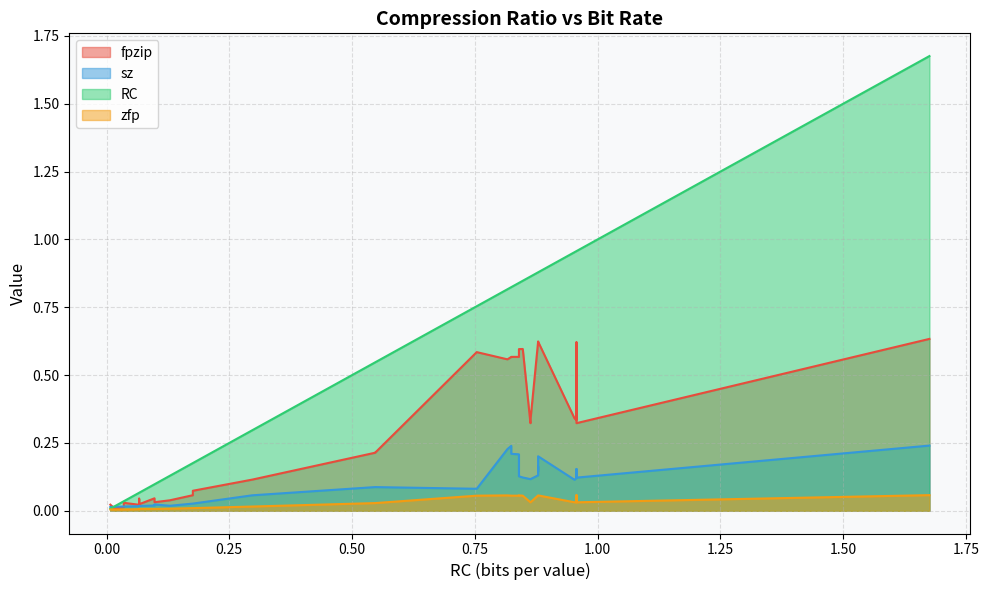

At which category is the sum across all series the highest?

25